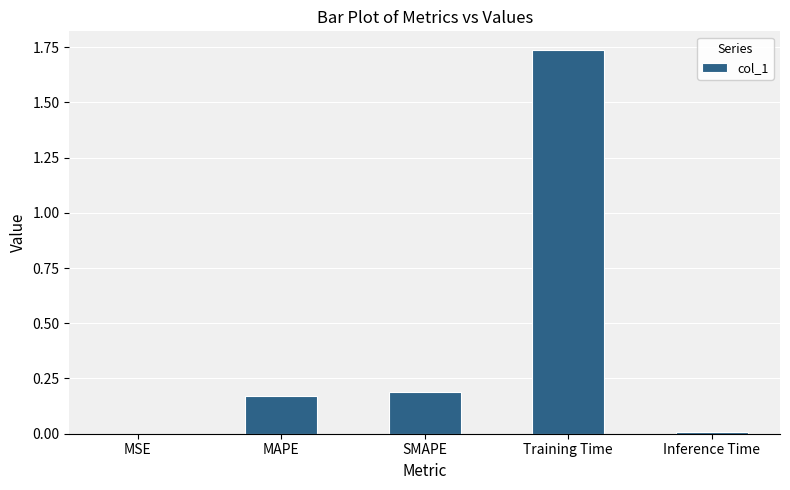

The chart shows a value of 0.0 at Inference Time. True or false?

True